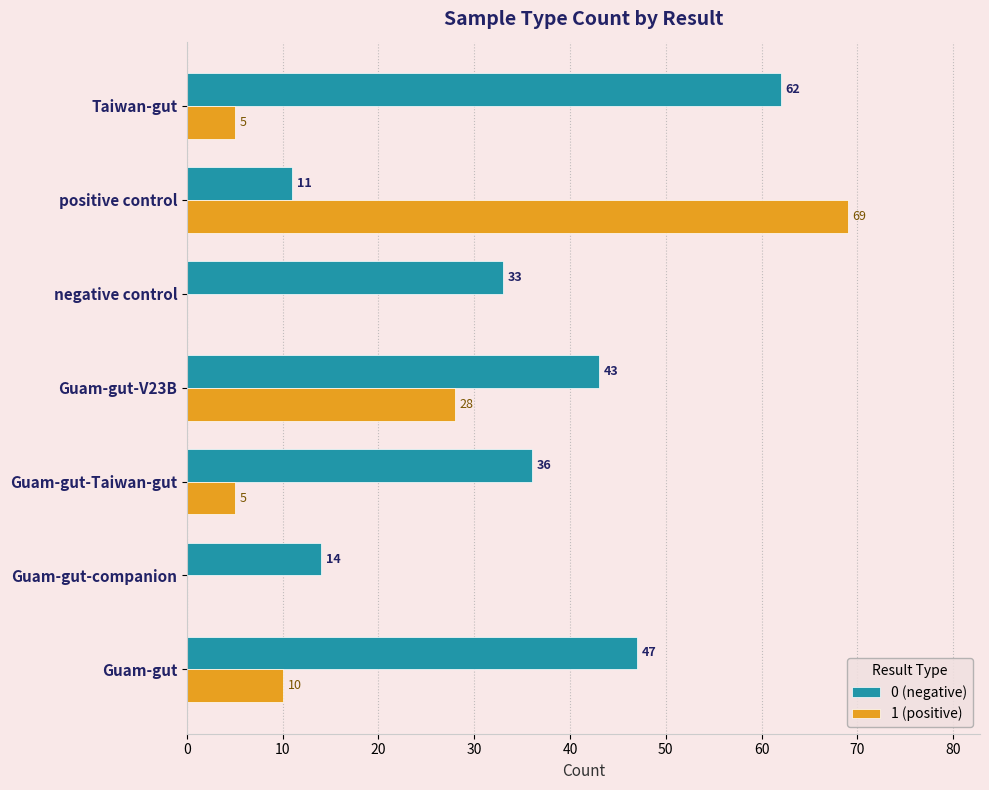

What is the greatest value displayed?

69